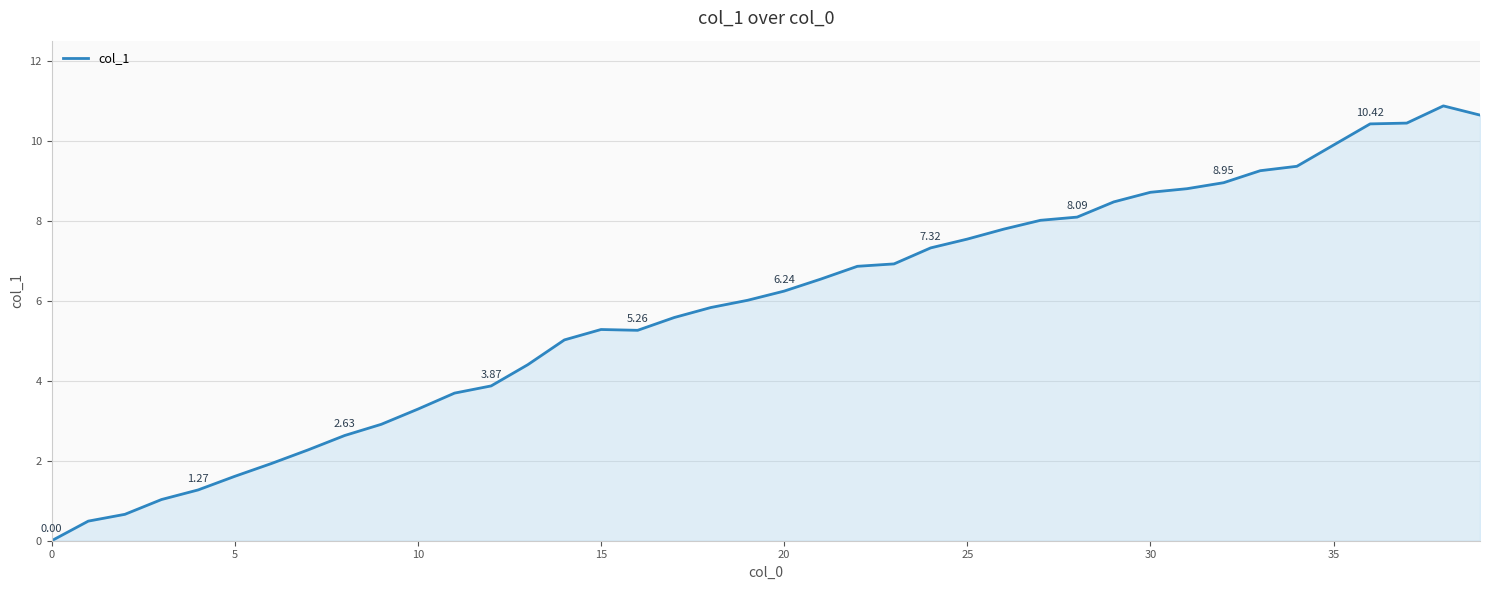

What is the difference between the maximum and minimum values?

10.9